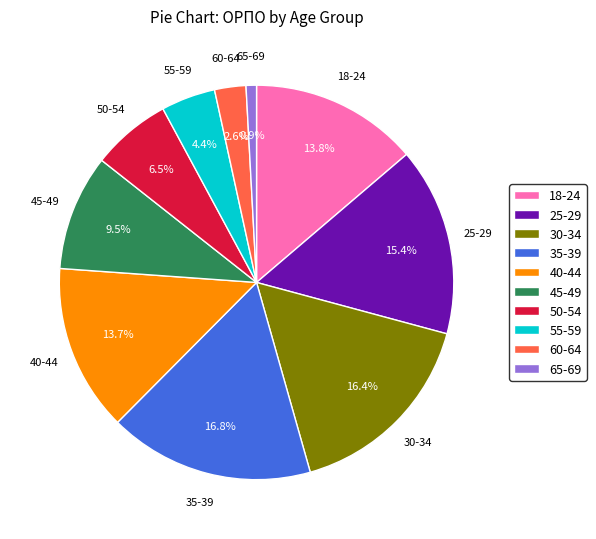

Is there a majority slice in this chart?

No